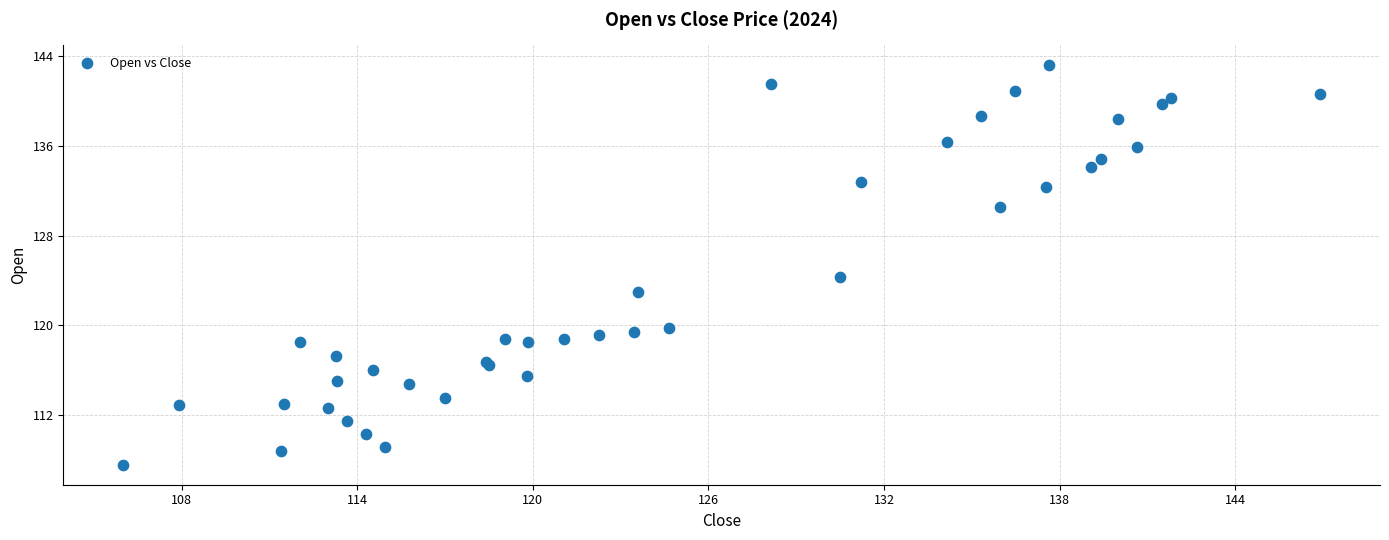

What Y value in the scatter plot is closest to 125?

124.3